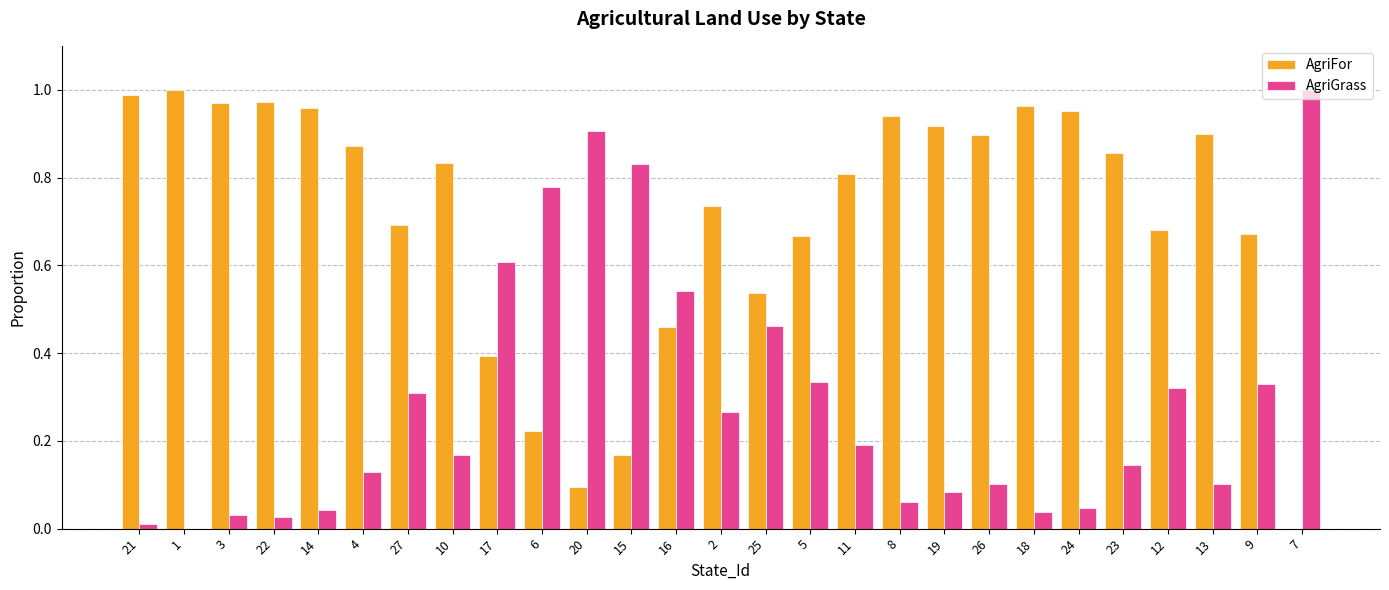

Is the value of AgriFor at 1 greater than the value of AgriGrass at 3?

Yes